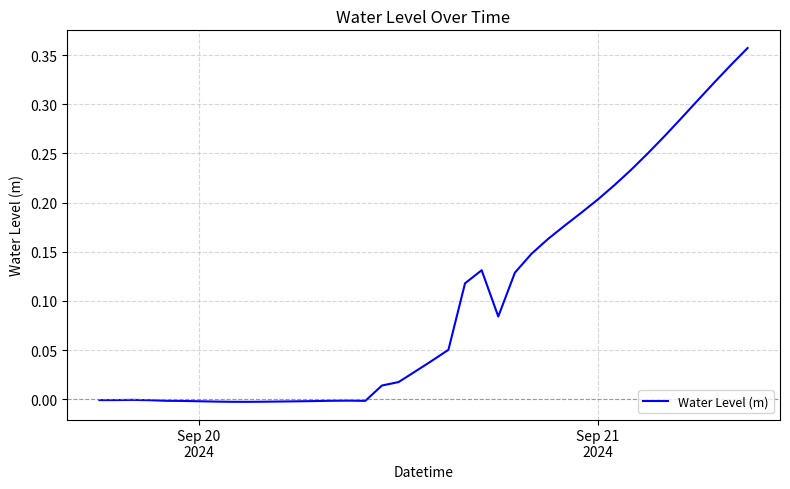

Does the chart display data point markers on the line(s)?

No